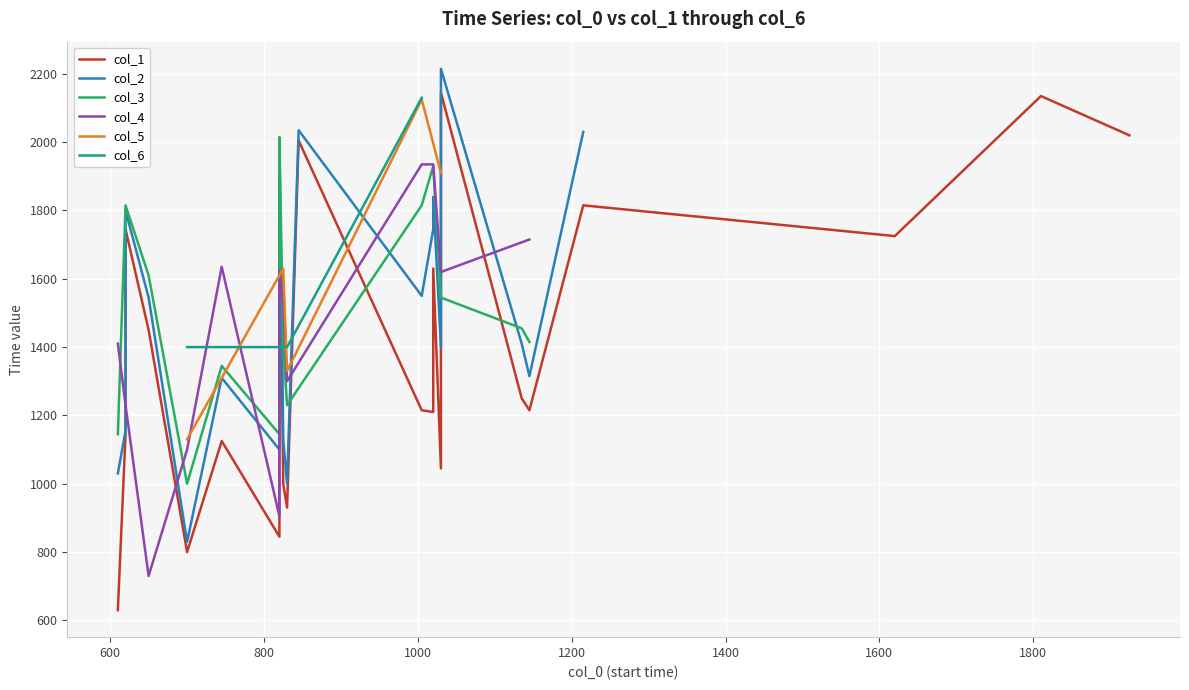

What is the highest value of the col_5 series?

2125